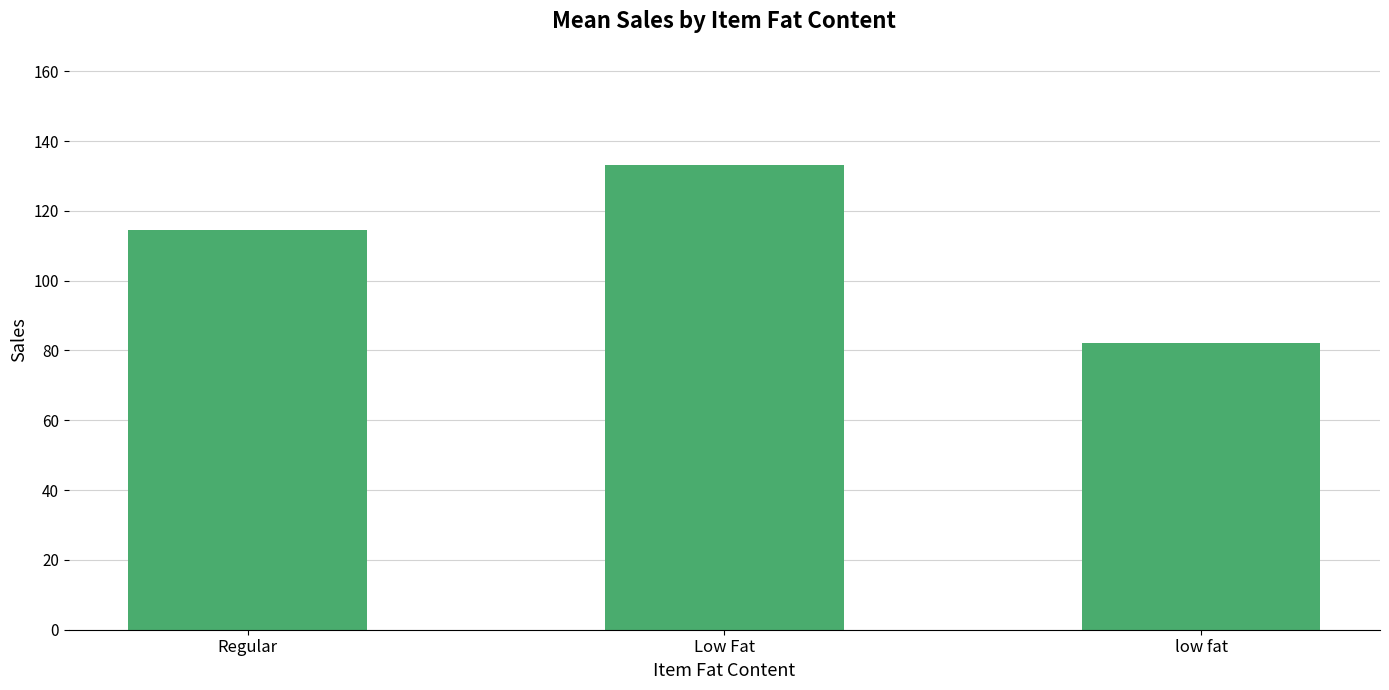

Approximately how many times larger is the value at Regular compared to Low Fat?

0.9